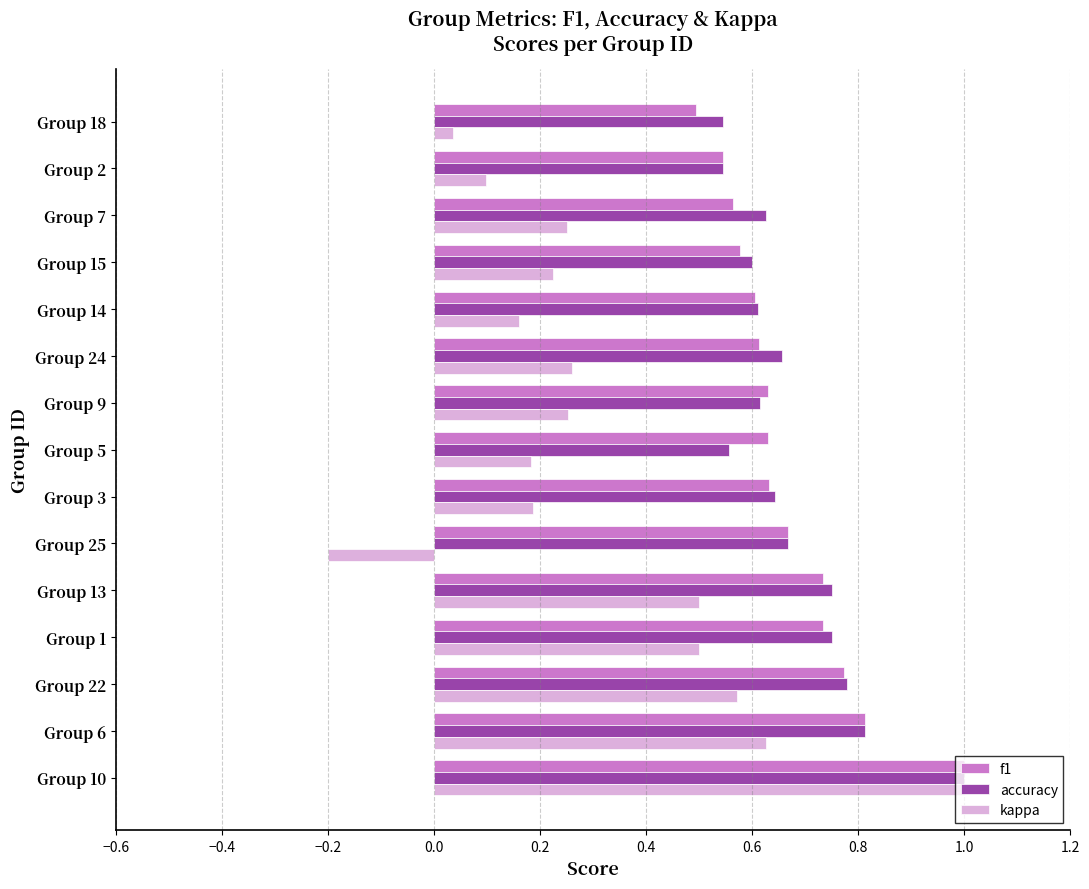

Which series has the largest range (max minus min)?

kappa